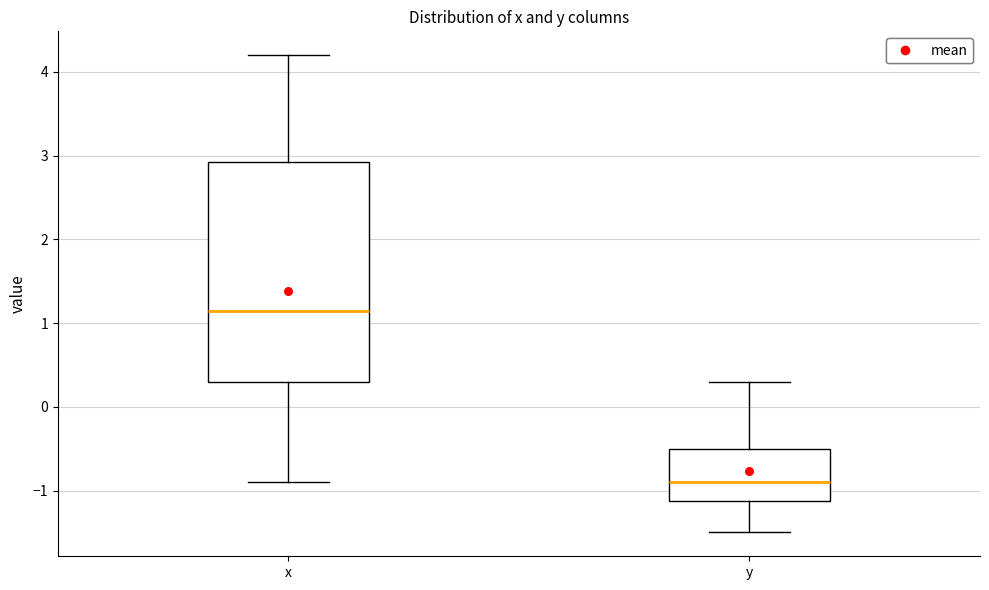

Which box is the tallest, from its lower edge to its upper edge?

x